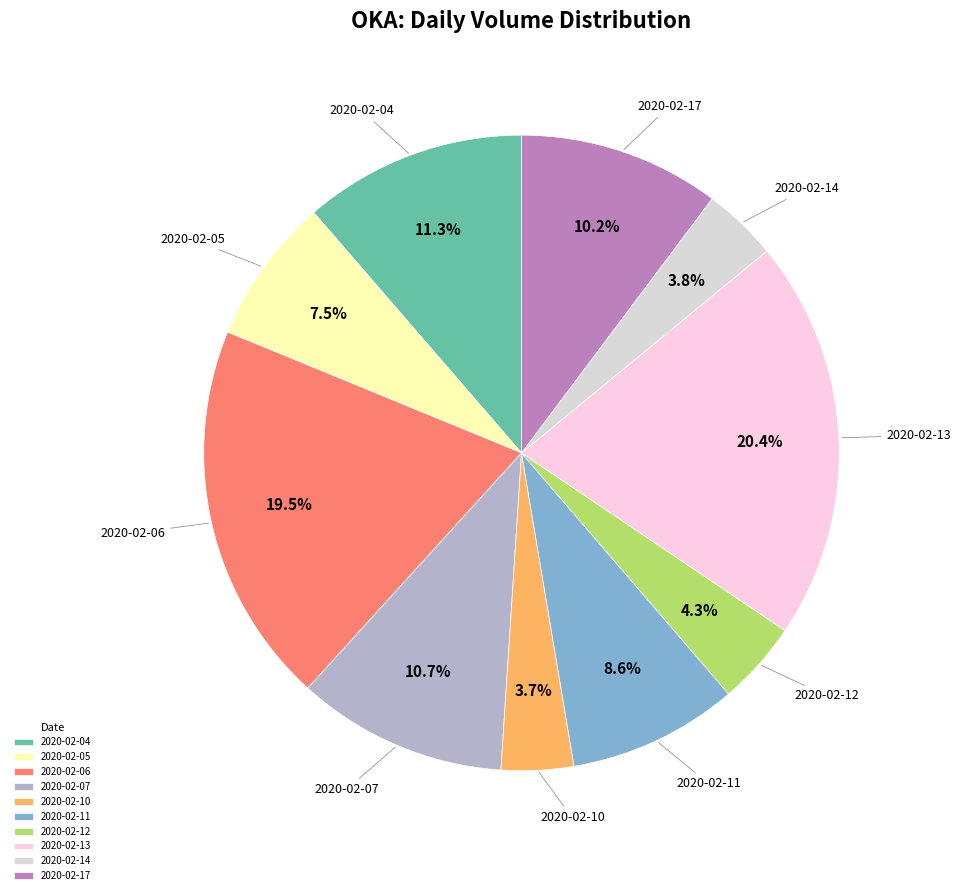

To the nearest percent, what is the difference between the largest and smallest slice percentages?

17%